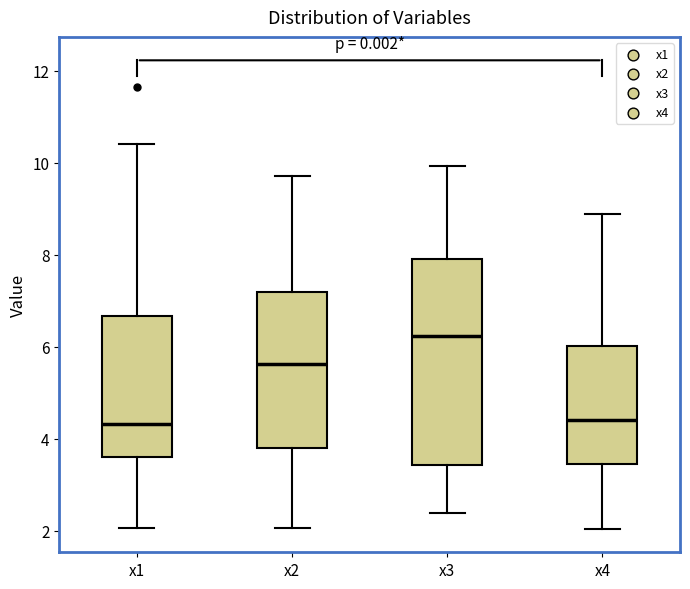

Which box's median line is the highest?

x3